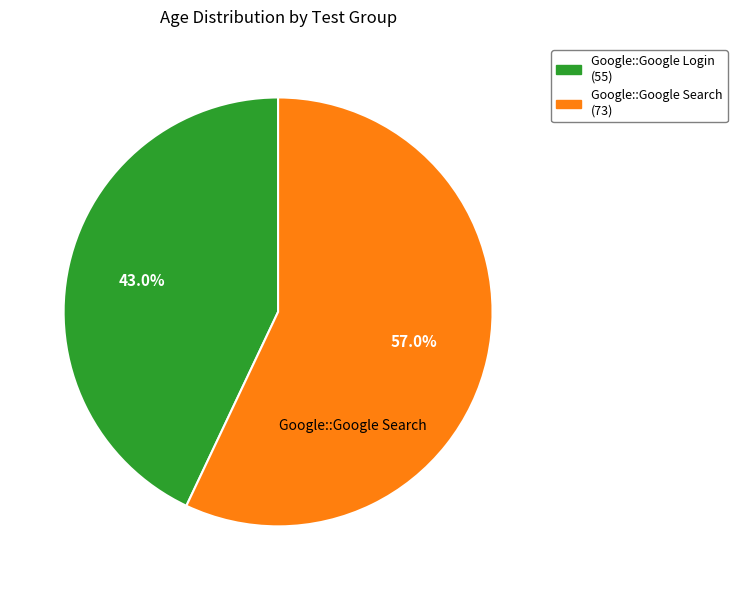

How many segments does this pie chart have?

2